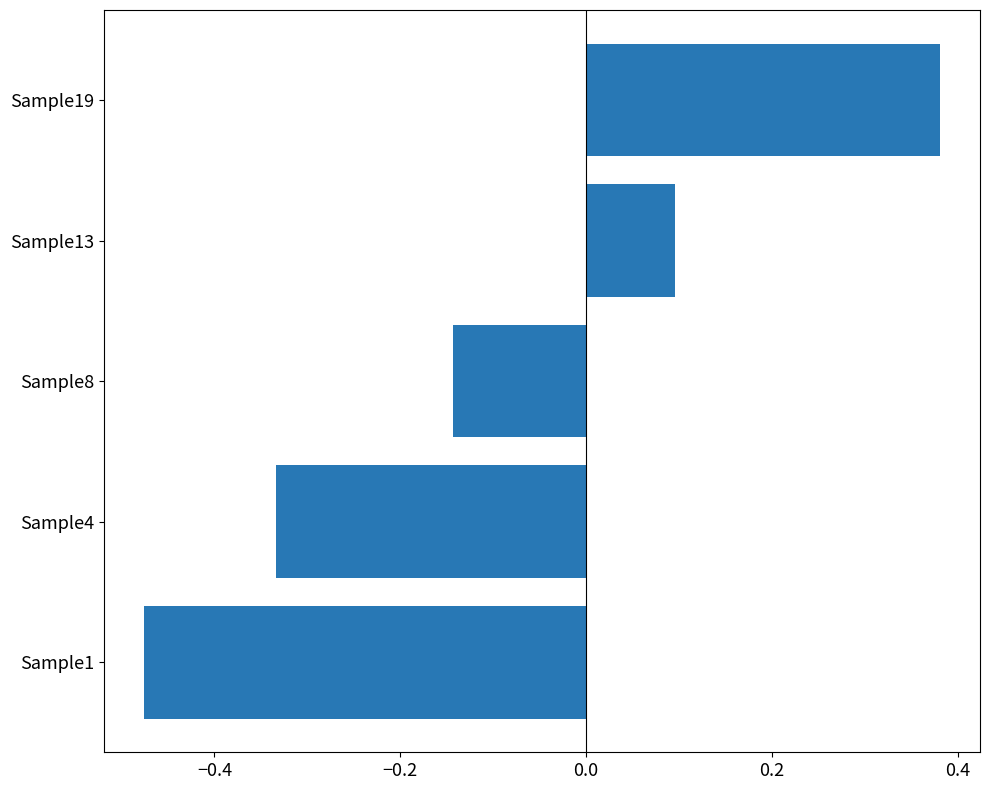

Which has a higher value, Sample8 or Sample4?

Sample8